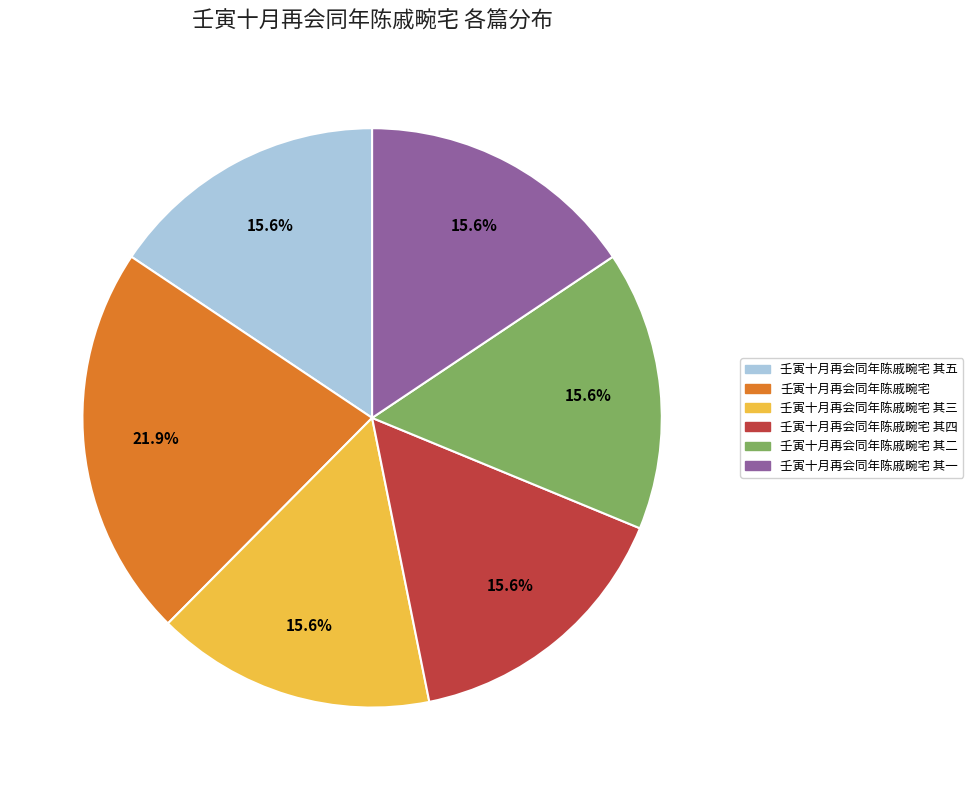

Does any single category account for the majority?

No